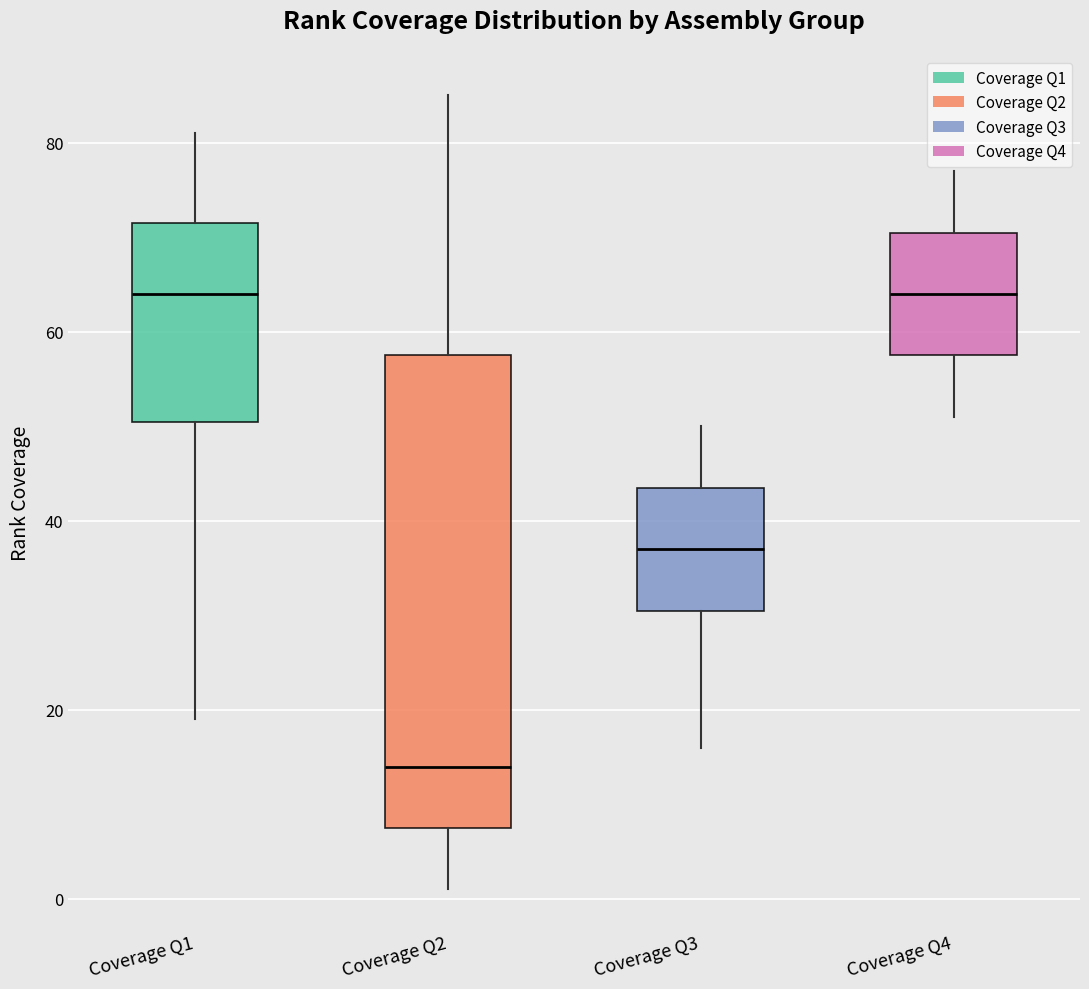

Which box has the lowest median line?

Coverage Q2